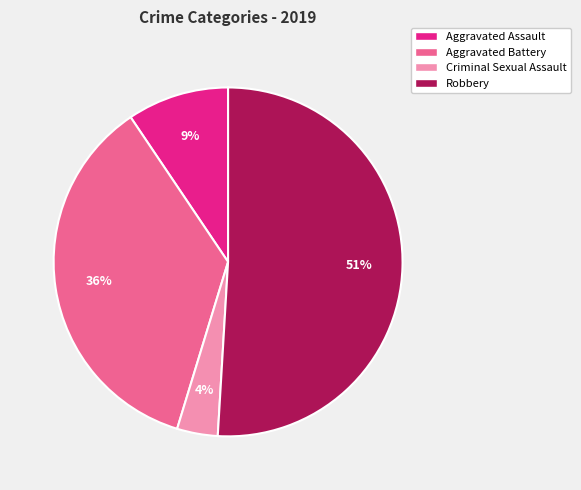

Combined, do Criminal Sexual Assault and Aggravated Assault account for over 50%?

No